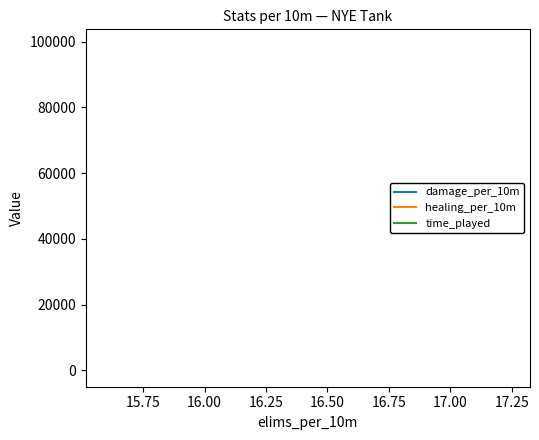

What is the average value of the time_played series?

98835.6